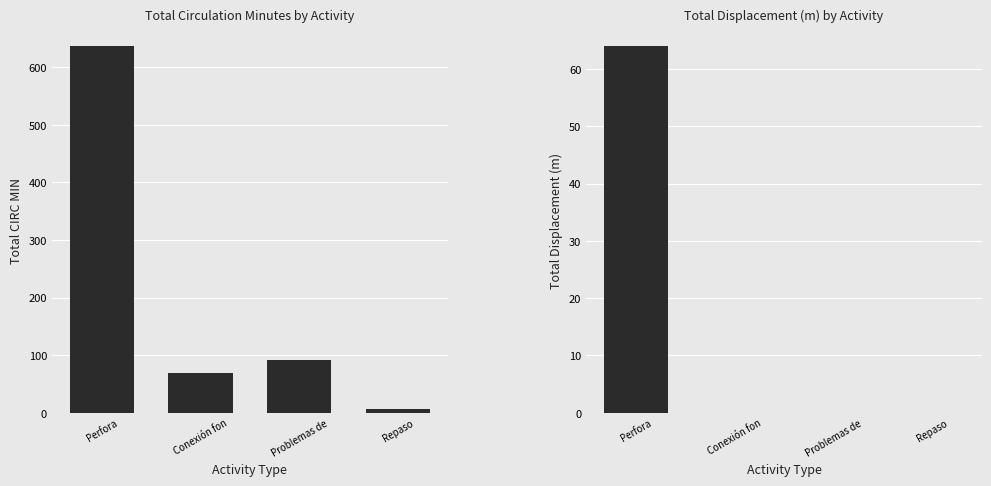

Is the value of CIRC MIN per Activity at Perfora greater than the value of DESL M per Activity at Repaso?

Yes